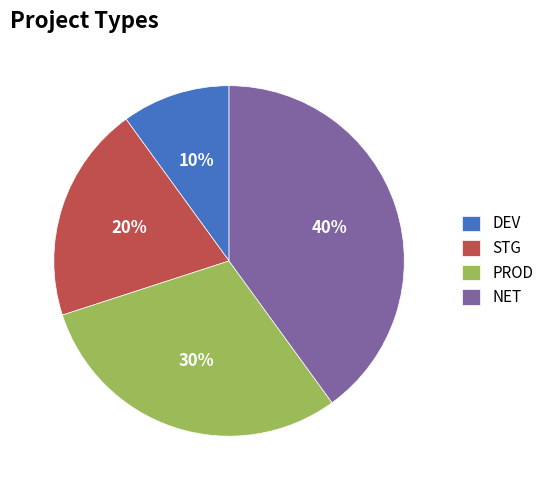

Is there a majority slice in this chart?

No